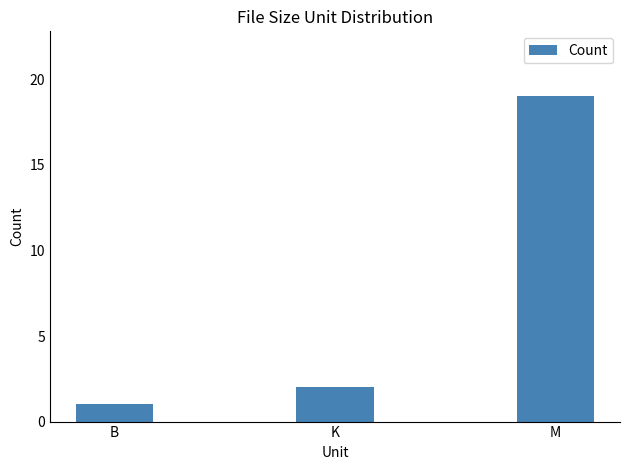

What is the change in value from B to K?

+1